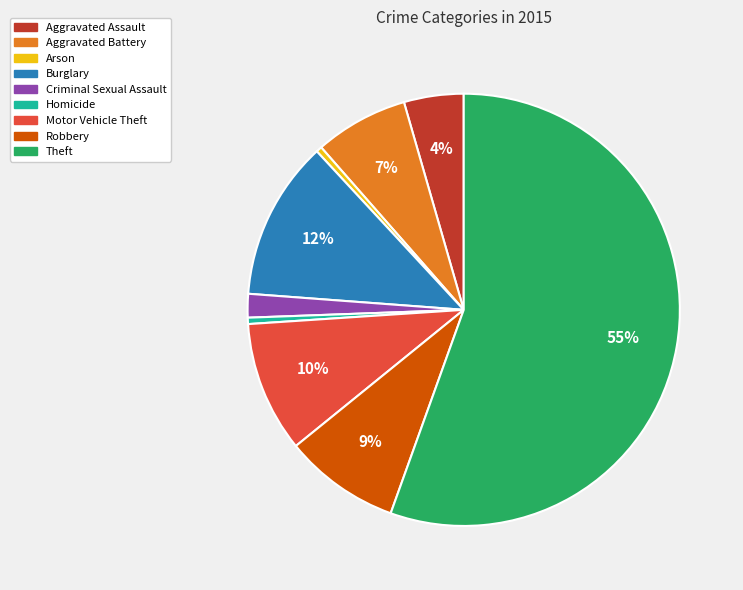

True or false: Aggravated Battery accounts for 7% of the total.

True